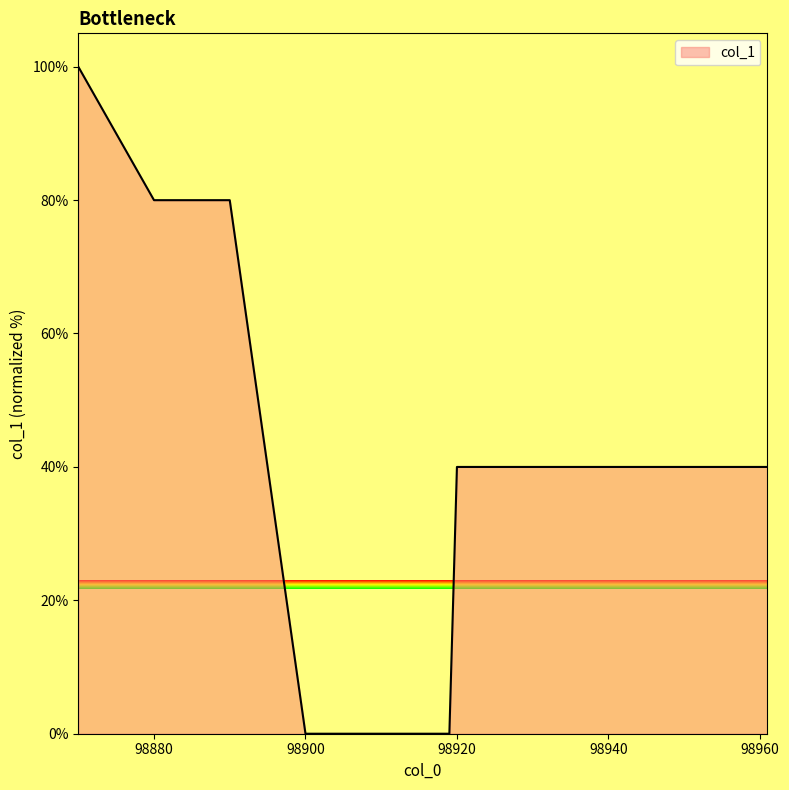

How many lines are shown in the chart?

1